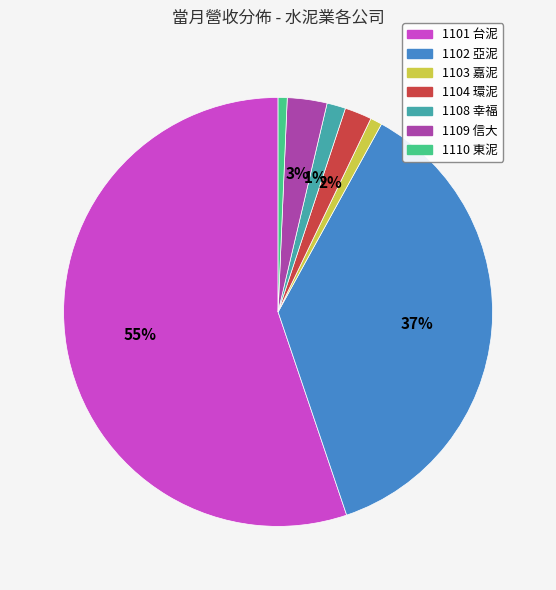

Is 1103 嘉泥 the majority of the pie?

No